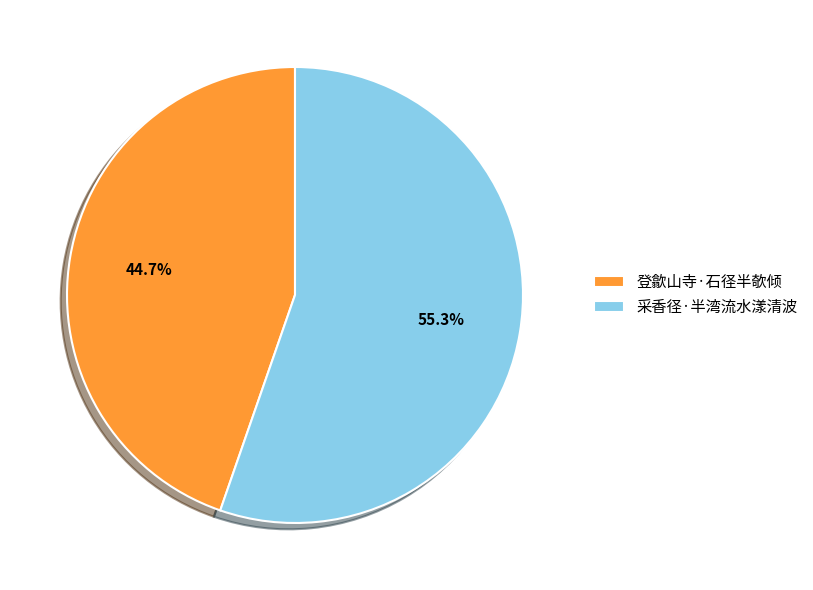

Does any single category account for the majority?

Yes